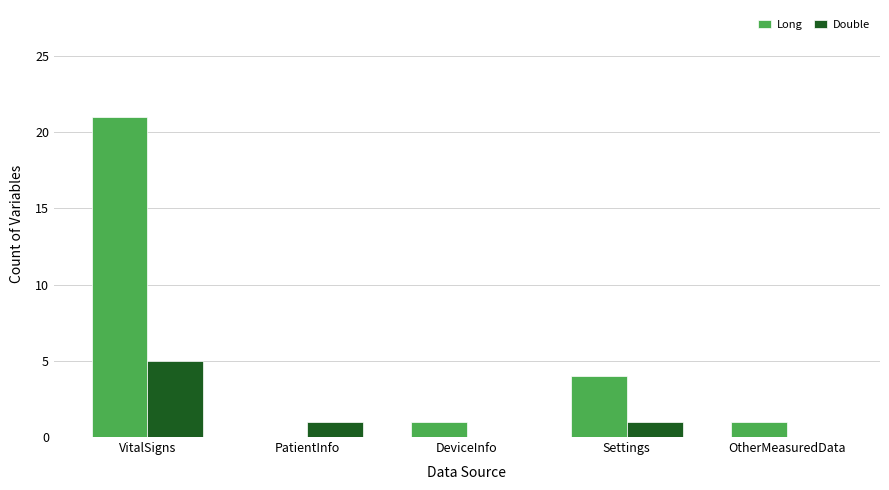

Reading left to right, list all the values displayed in this chart.

Long: VitalSigns=21	PatientInfo=0	DeviceInfo=1	Settings=4	OtherMeasuredData=1
Double: VitalSigns=5	PatientInfo=1	DeviceInfo=0	Settings=1	OtherMeasuredData=0